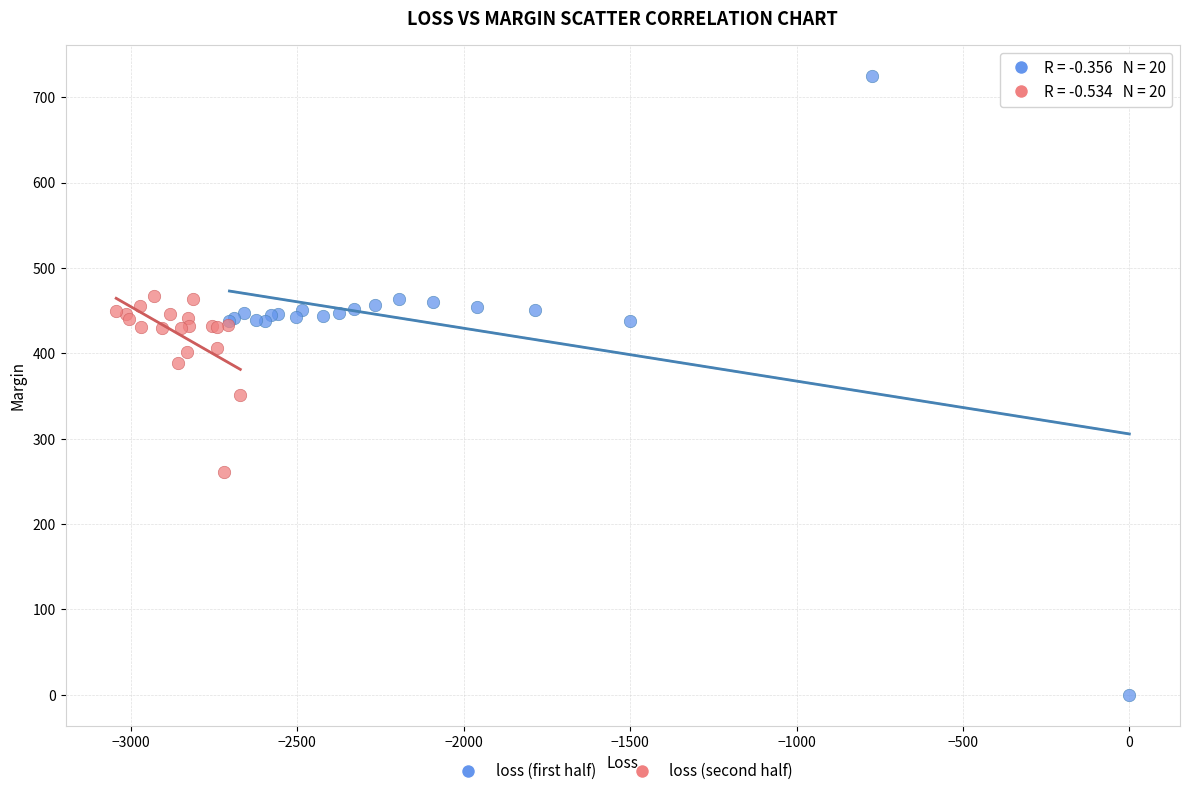

Which series contains the lowest Y value?

loss (first half)